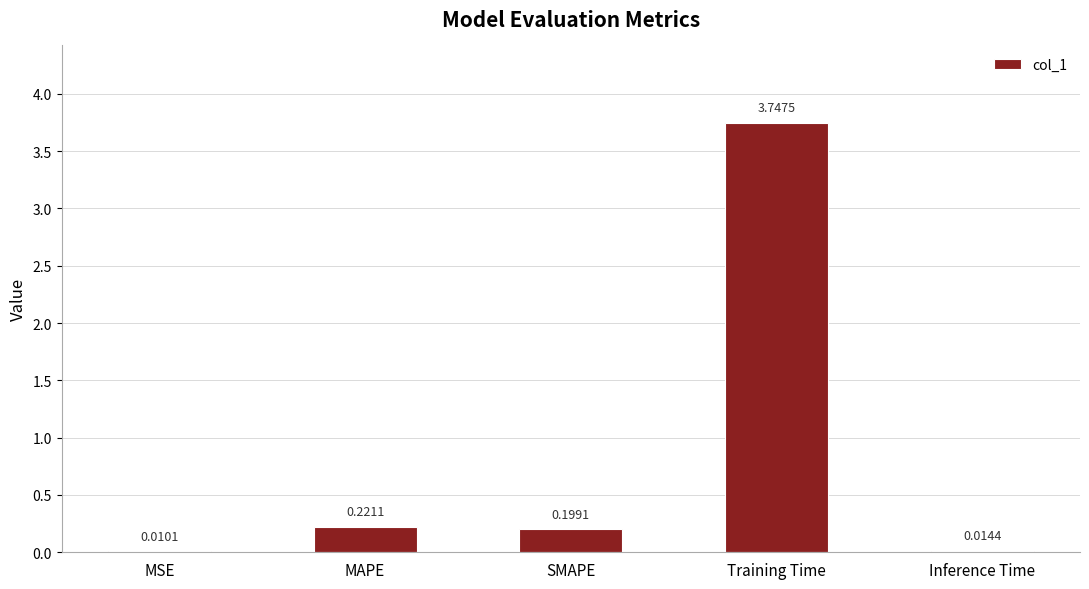

Where is the data nearest to the value 1?

MAPE